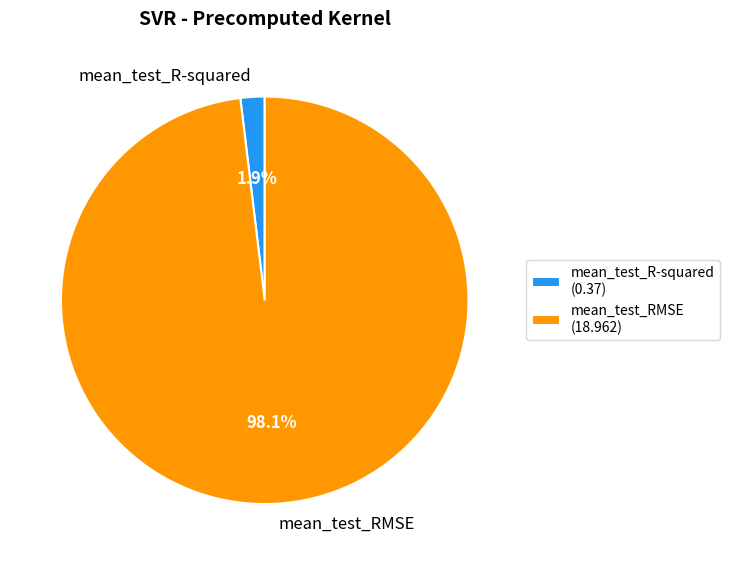

Is it true that mean_test_R-squared is 2% of the pie?

True